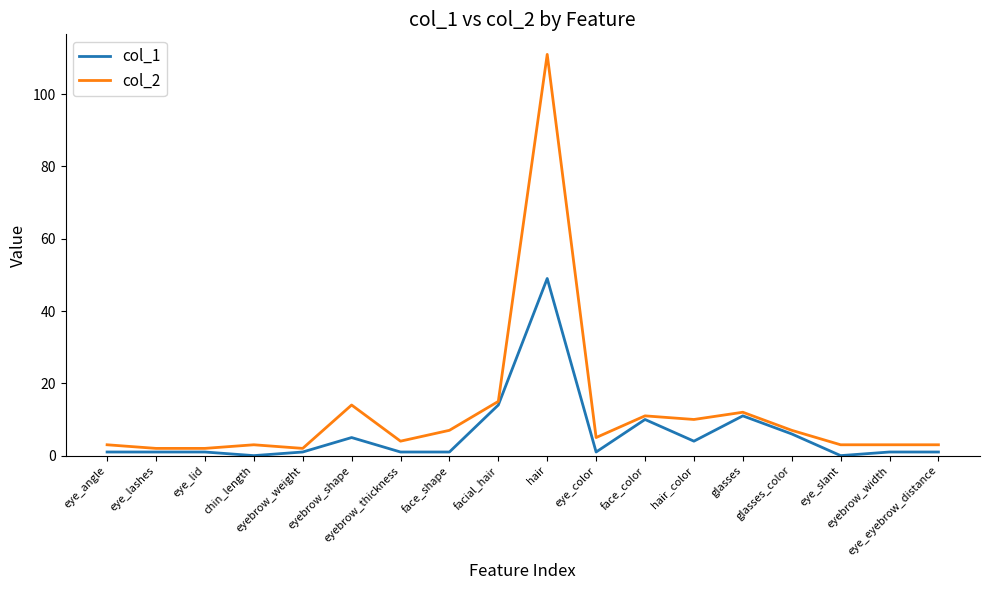

What is the highest value of the col_1 series?

49